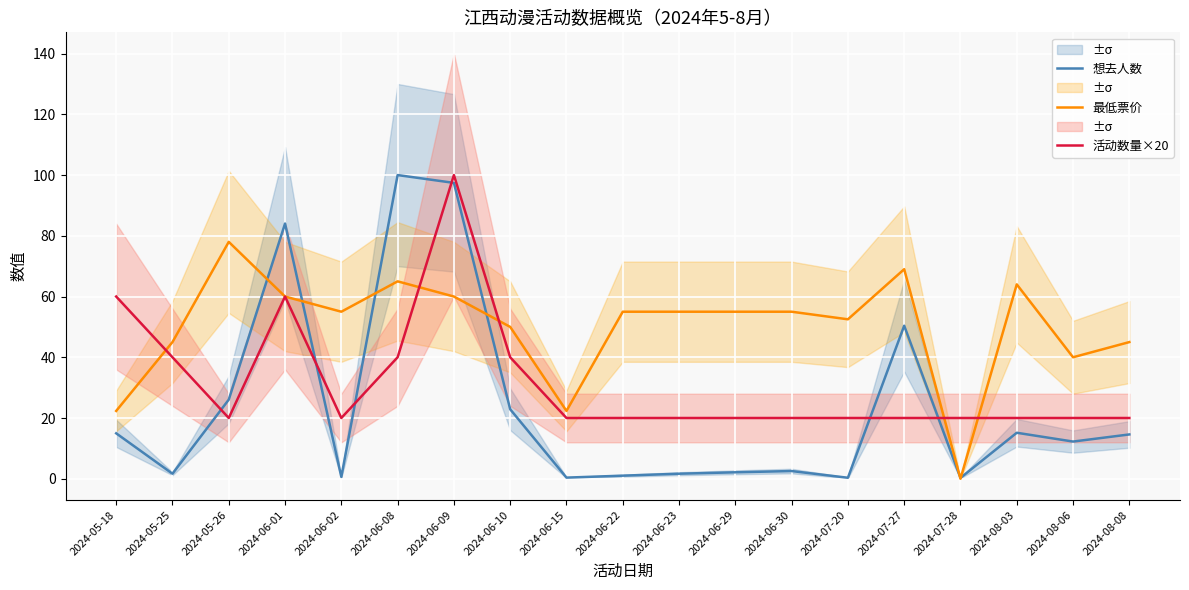

The value of 最低票价 at 2024-07-27 is 91.4. True or false?

False